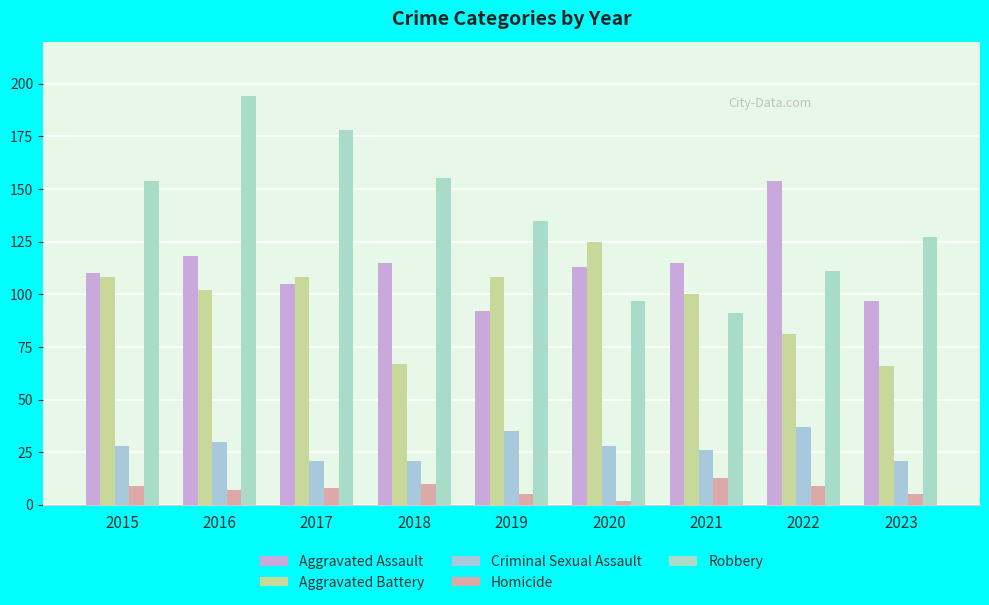

What is the difference between the highest and lowest values at 2018?

145